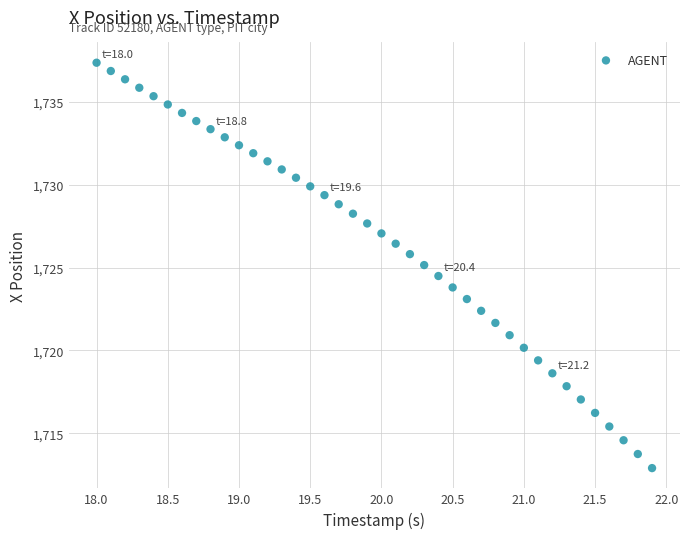

What is the range of X values (max minus min)?

3.9